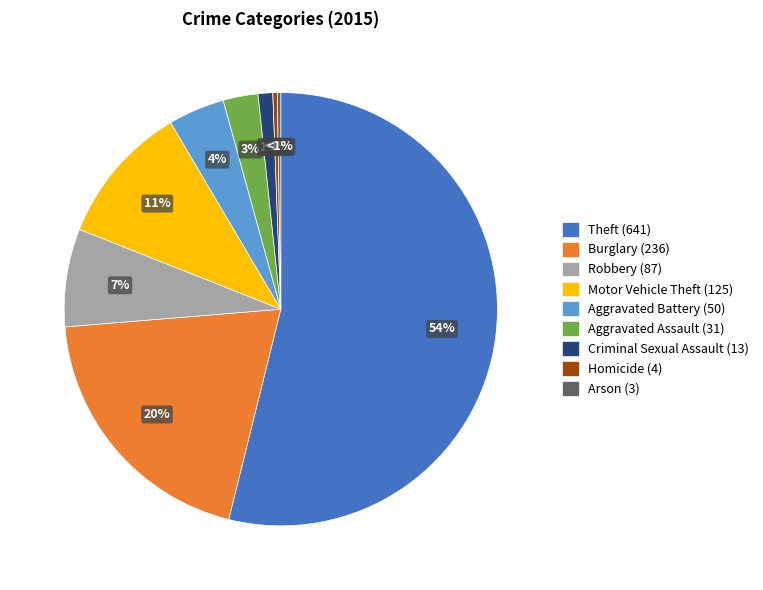

The Burglary (236) slice represents 20% of the pie. True or false?

True